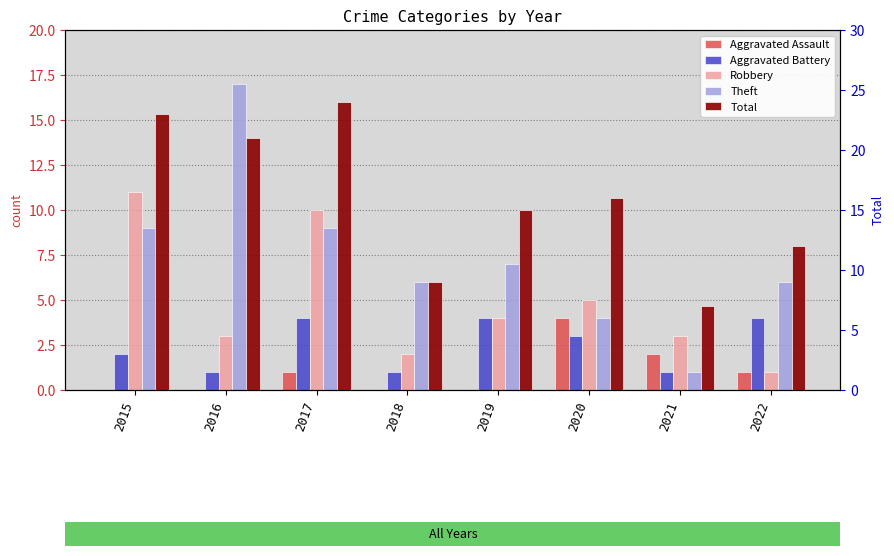

How many bars are there in total?

40